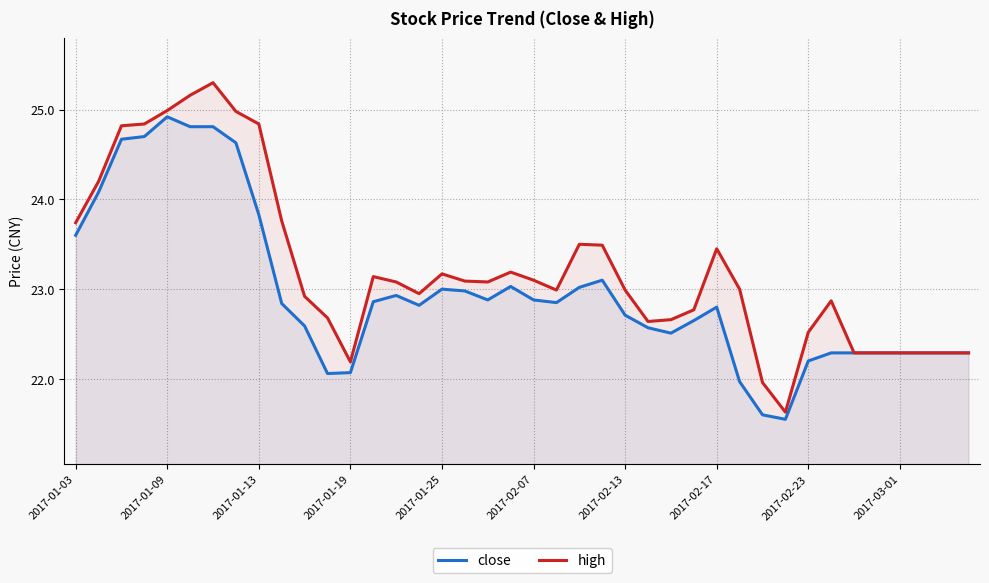

What is the label of the 2nd point from the right?

38